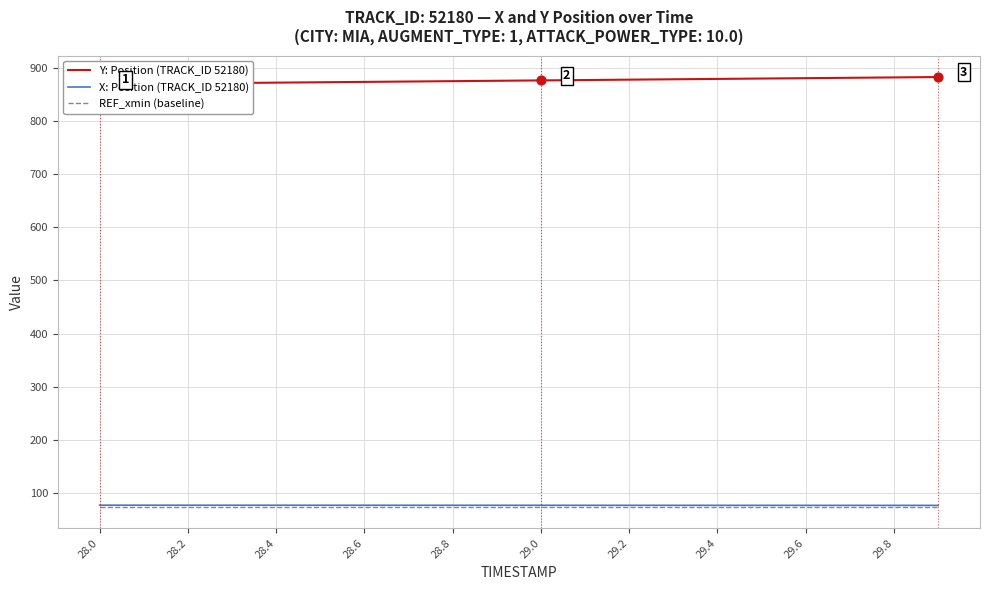

What are all the series names shown in the legend?

Y: Position (TRACK_ID 52180), X: Position (TRACK_ID 52180), REF_xmin (baseline)